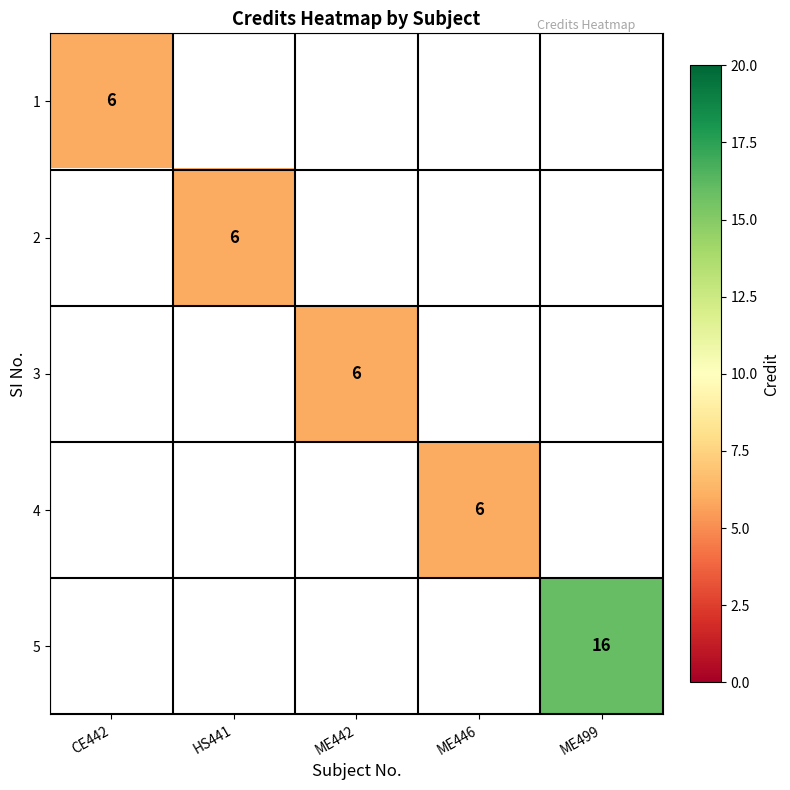

True or false: 3 has a value of 9 at ME442.

False